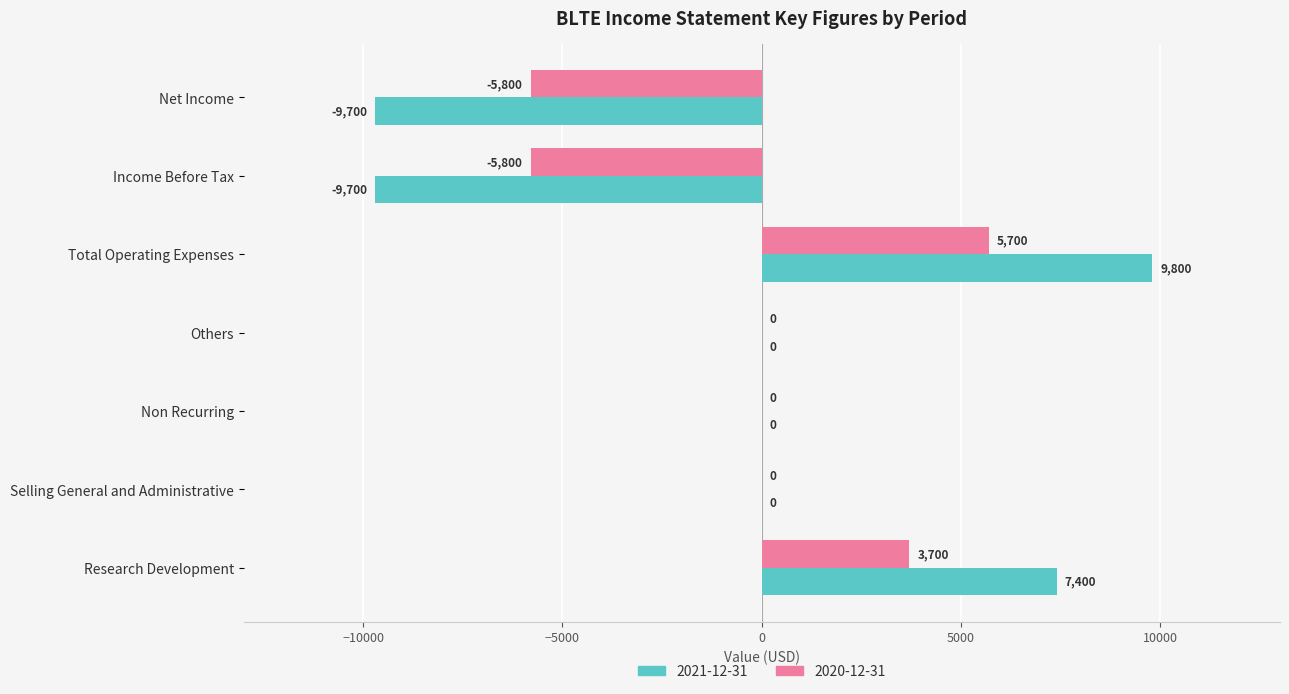

True or false: 2021-12-31 has a value of 0 at Selling General and Administrative.

True